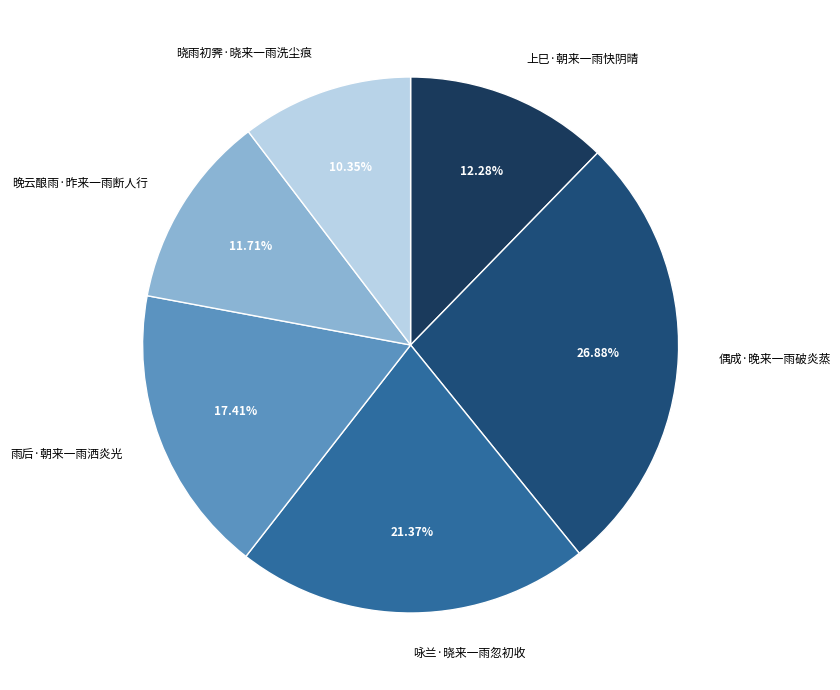

Rank the categories by value from lowest to highest.

晓雨初霁·晓来一雨洗尘痕, 晚云酿雨·昨来一雨断人行, 上巳·朝来一雨快阴晴, 雨后·朝来一雨洒炎光, 咏兰·晓来一雨忽初收, 偶成·晚来一雨破炎蒸